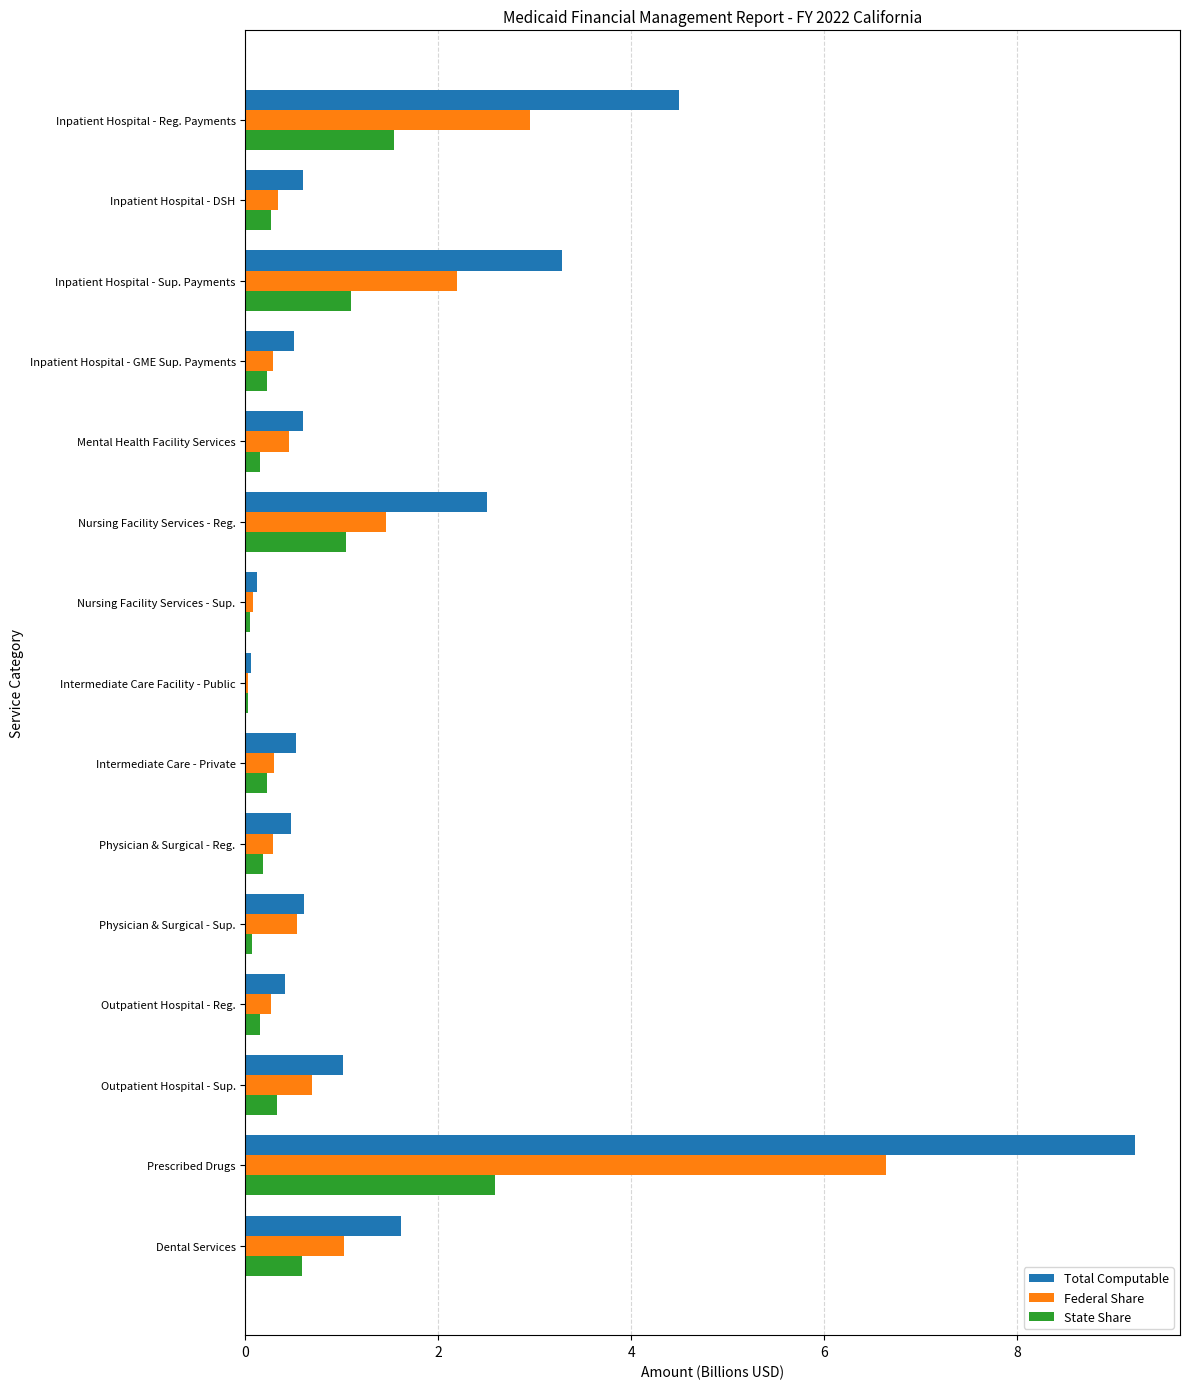

Which category has the highest value in the State Share series?

Prescribed Drugs